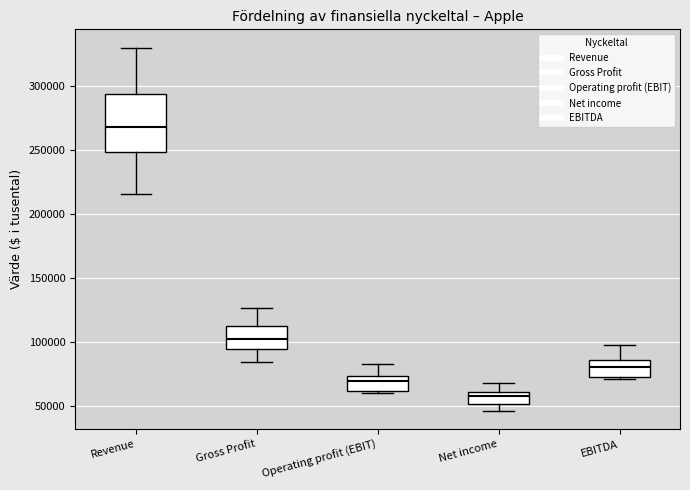

Comparing the boxes themselves (not the whiskers), which one is the tallest?

Revenue